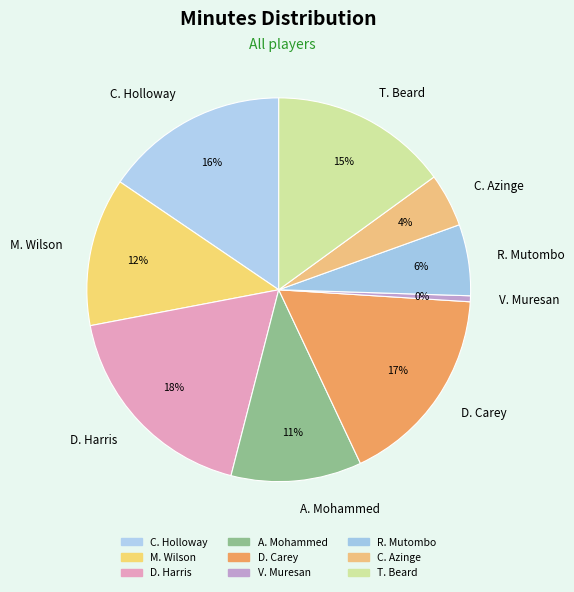

Is the sum of D. Carey and M. Wilson greater than half?

No